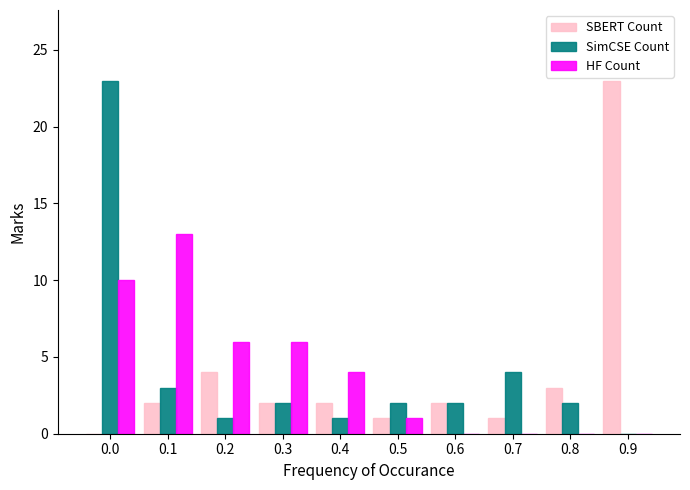

Reading left to right, transcribe all the data shown in this chart.

SBERT Count: 0.0=0	0.1=2	0.2=4	0.3=2	0.4=2	0.5=1	0.6=2	0.7=1	0.8=3	0.9=23
SimCSE Count: 0.0=23	0.1=3	0.2=1	0.3=2	0.4=1	0.5=2	0.6=2	0.7=4	0.8=2	0.9=0
HF Count: 0.0=10	0.1=13	0.2=6	0.3=6	0.4=4	0.5=1	0.6=0	0.7=0	0.8=0	0.9=0